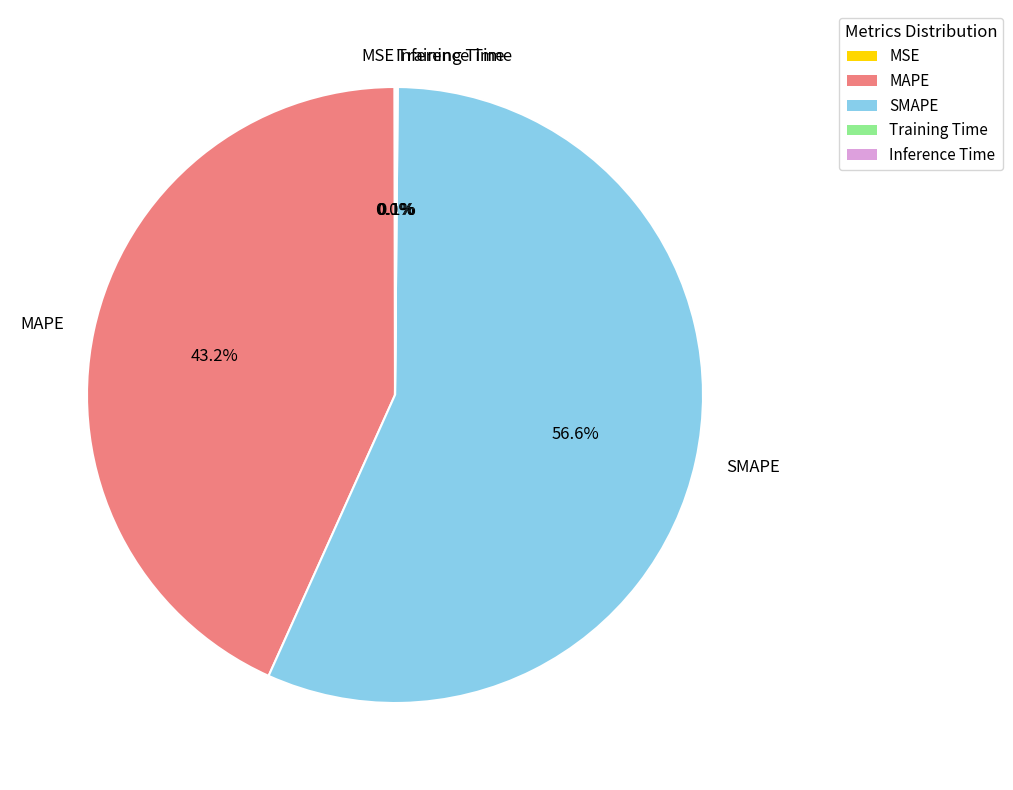

How much of the chart is everything except SMAPE?

43.4%